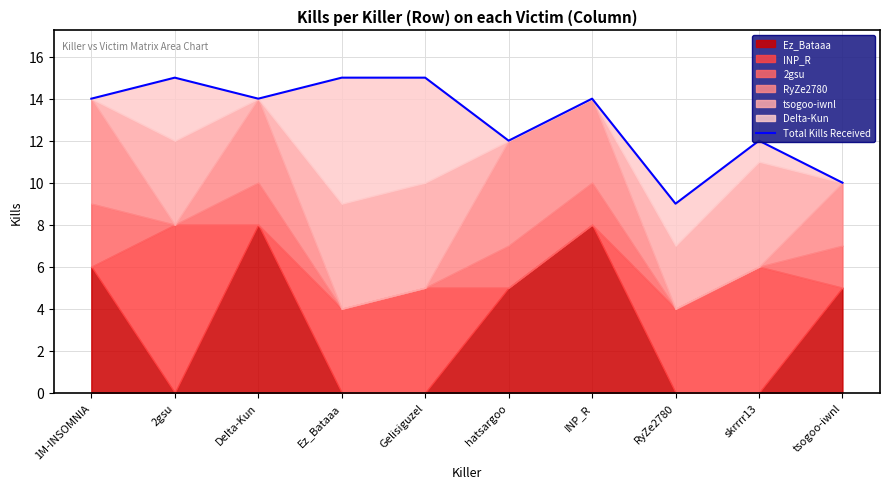

List the labels in order of value, largest first.

2gsu, Ez_Bataaa, Gelisiguzel, 1M-INSOMNIA, DeIta-Kun, INP_R, hatsargoo, skrrrr13, tsogoo-iwnl, RyZe2780